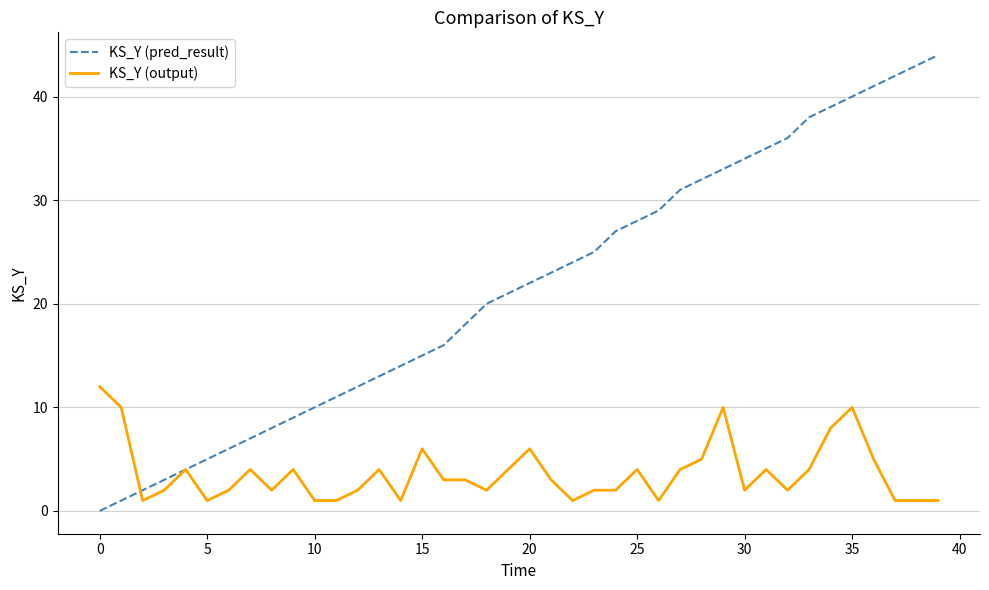

List the series in order of their peak value, lowest first.

KS_Y (output), KS_Y (pred_result)